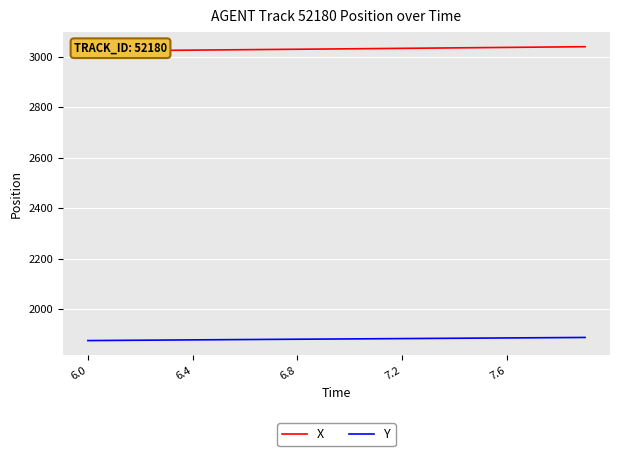

True or false: Y and X intersect in this chart.

False